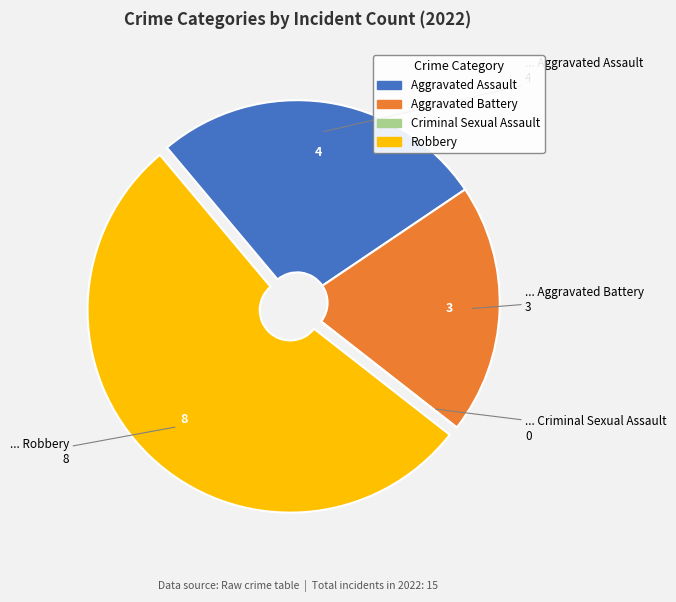

What is the ratio of the value at Aggravated Battery to the value at Aggravated Assault?

0.8